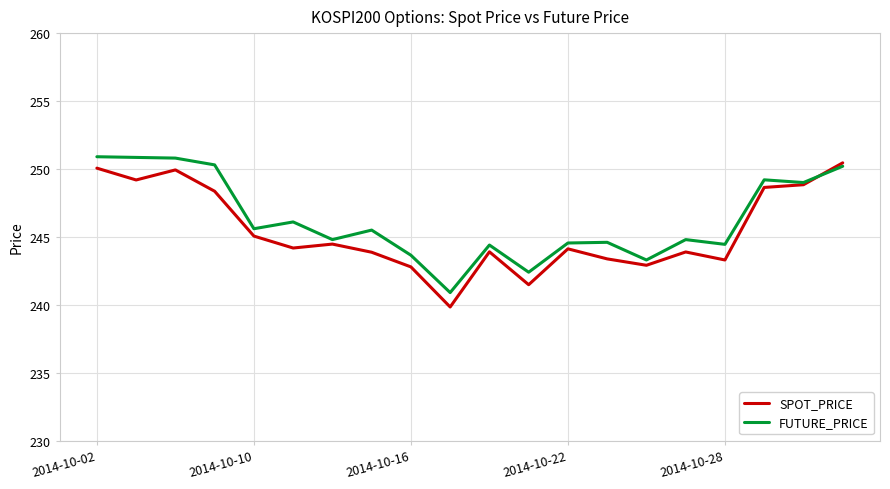

What is the lowest value of the SPOT_PRICE series?

239.8